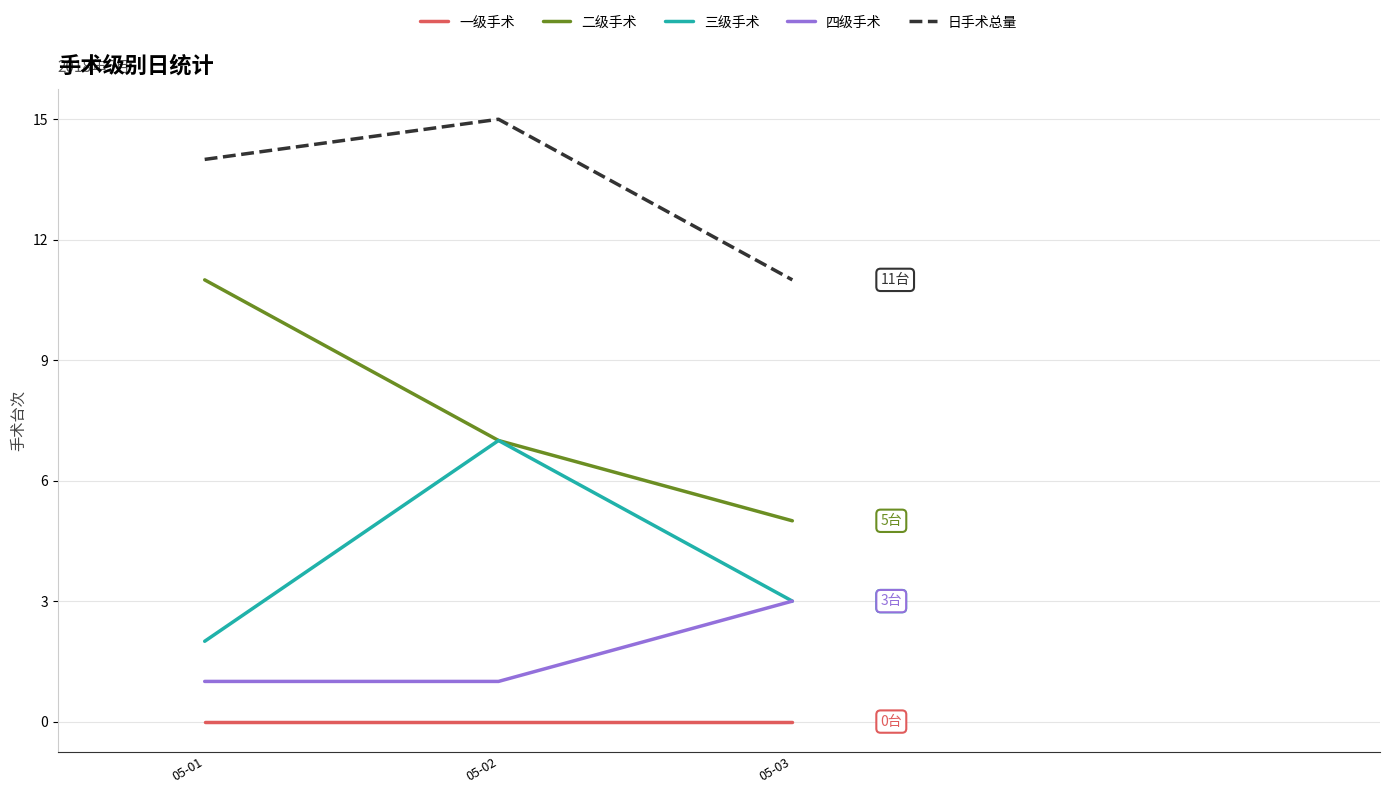

What is the greatest value displayed?

15